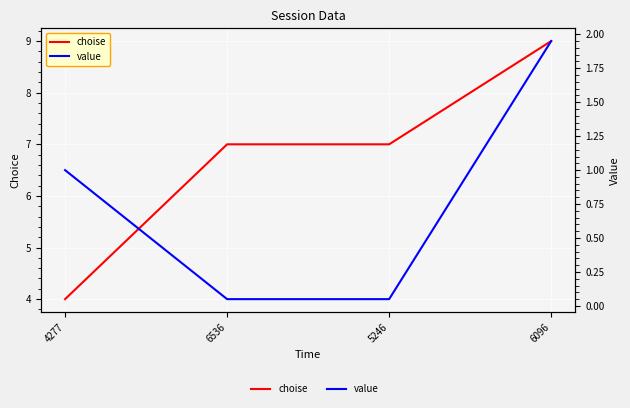

What is the maximum value shown in the chart?

9.0